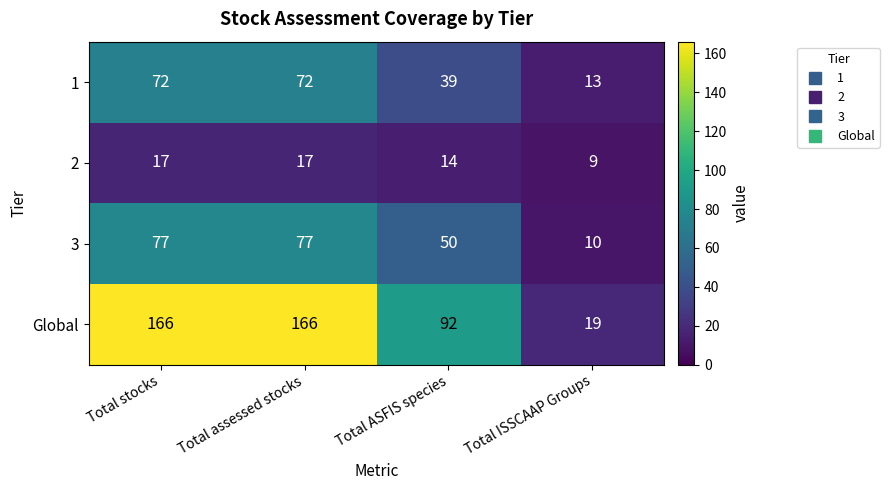

Reading left to right, transcribe all the data shown in this chart.

1: 72	72	39	13
2: 17	17	14	9
3: 77	77	50	10
Global: 166	166	92	19